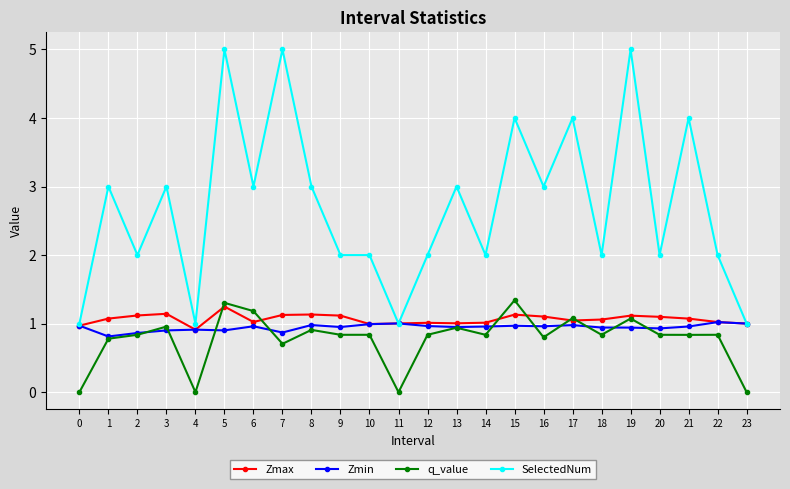

Which category has the highest value in the Zmax series?

5